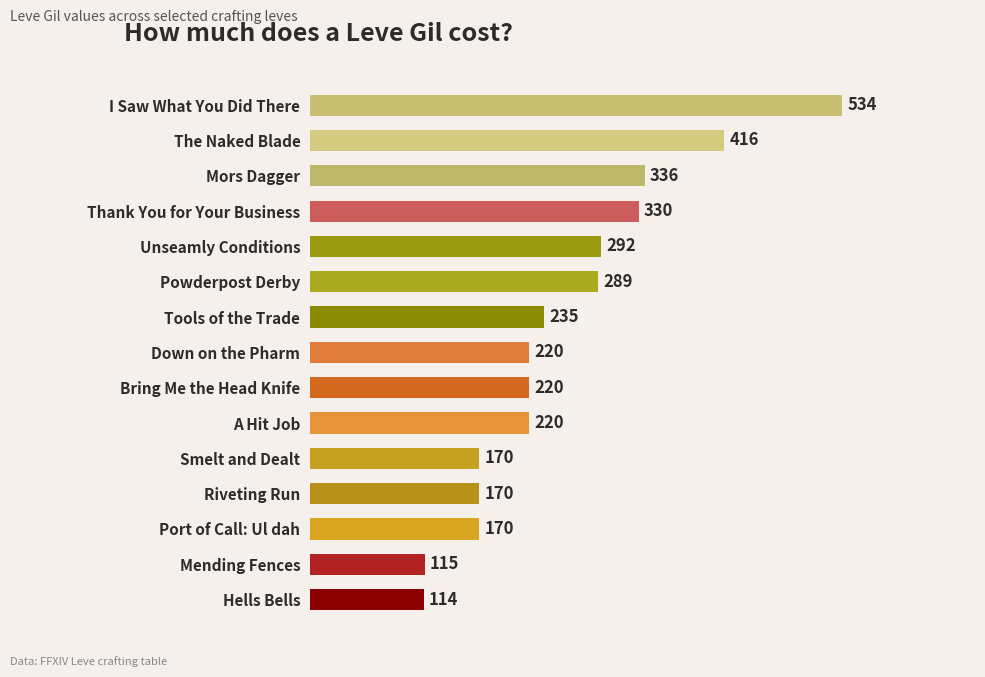

What position from the bottom is Port of Call: Ul dah?

3